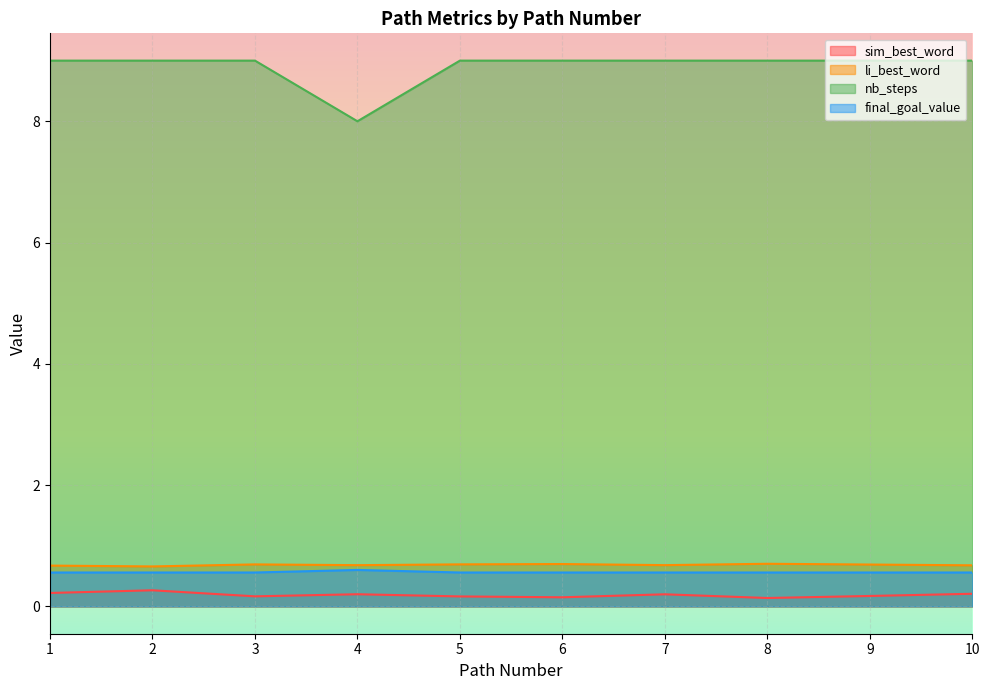

How many lines are shown in the chart?

4